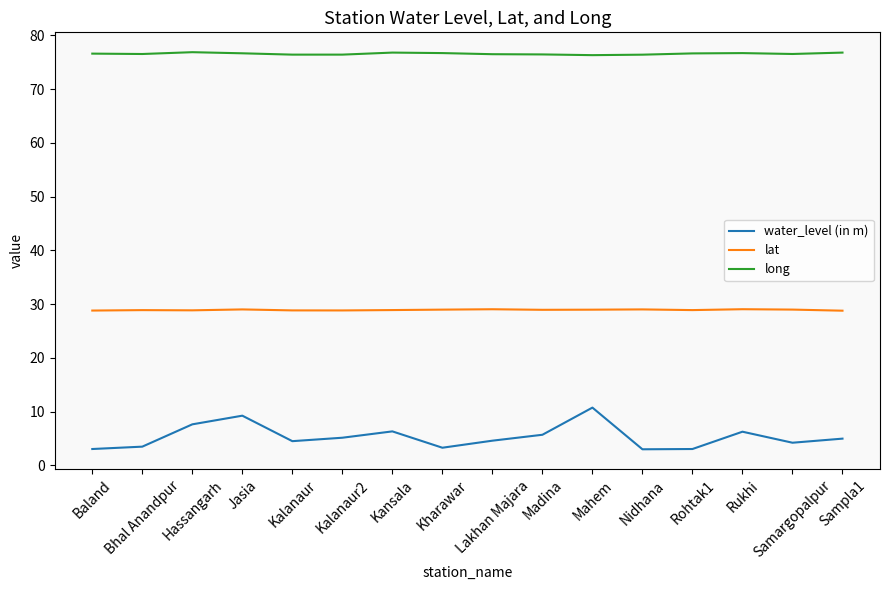

Which series has the largest total across all categories?

long